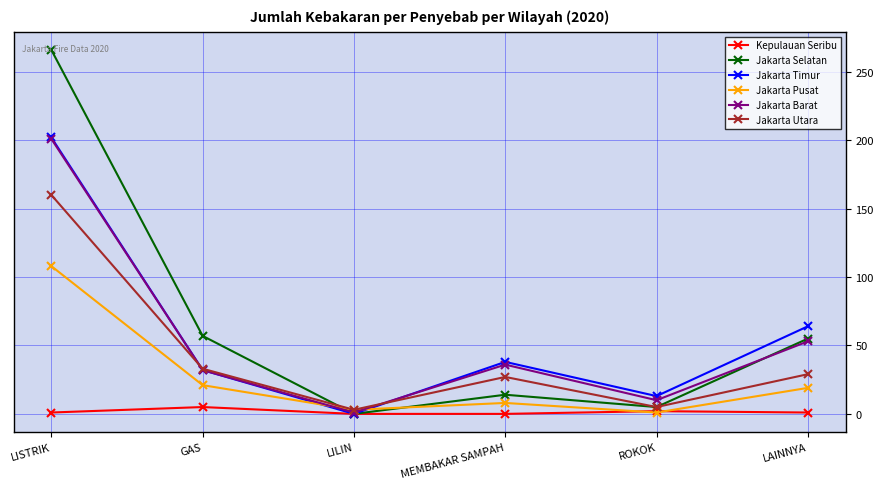

Does the chart display data point markers on the line(s)?

Yes